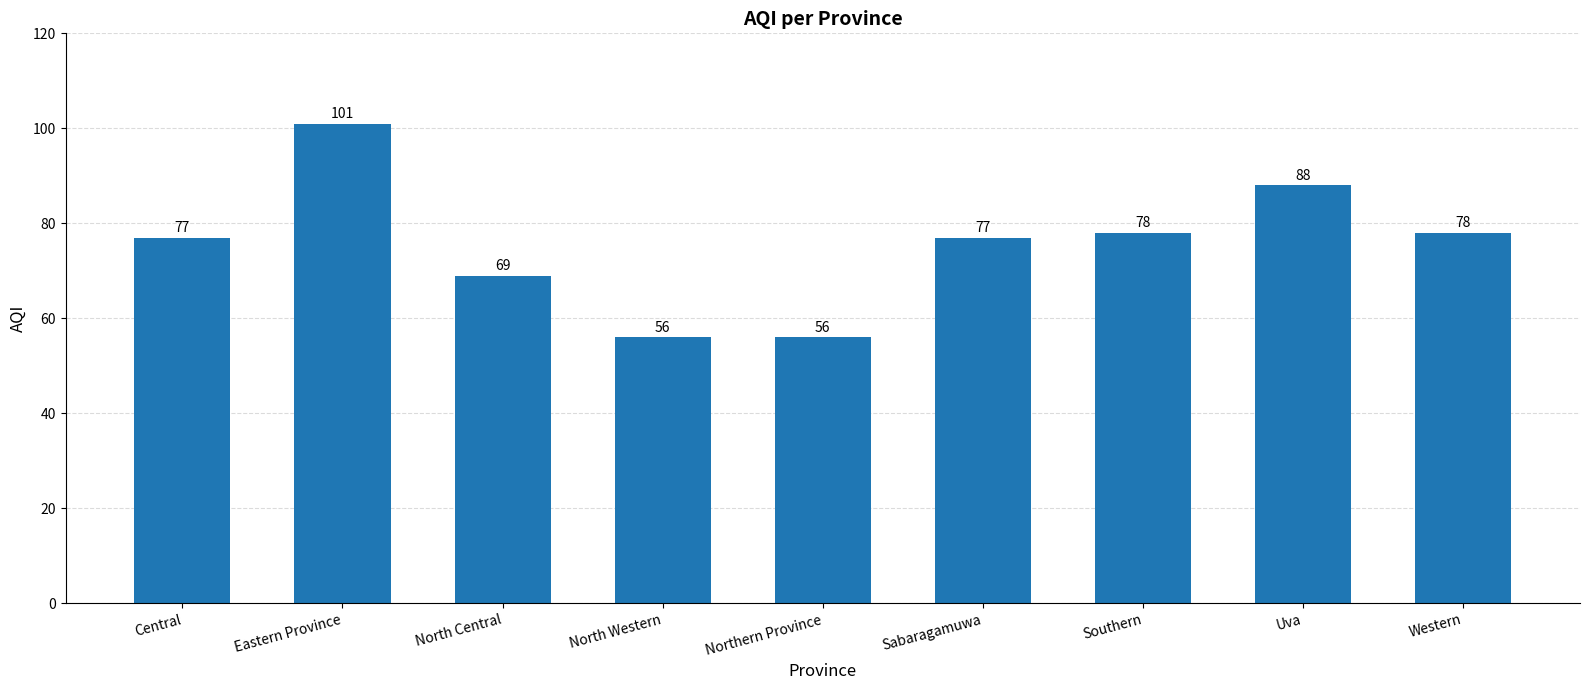

What is the difference between the maximum and minimum values?

45